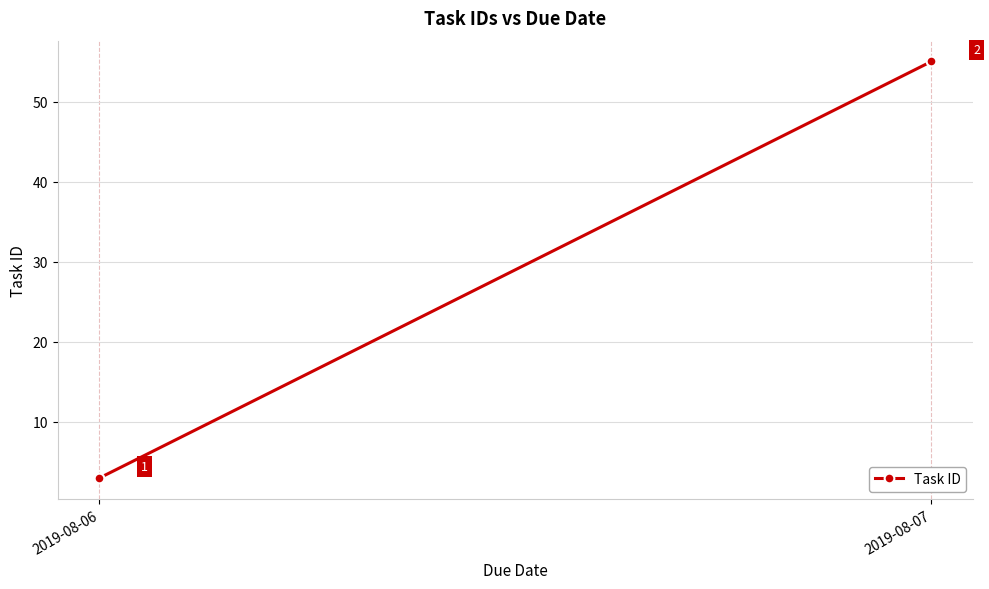

At which label is the value closest to 29?

2019-08-06